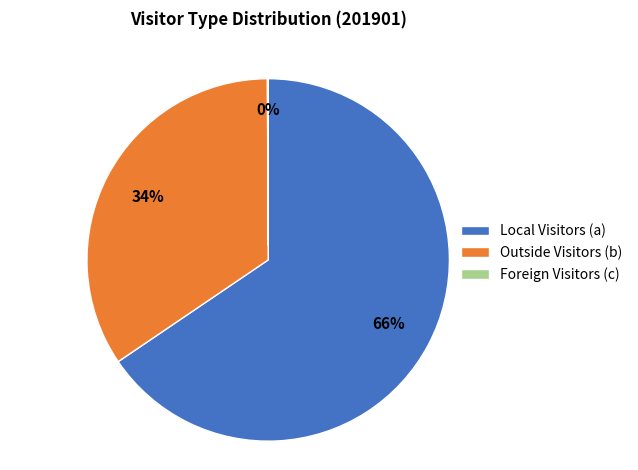

Does any single category account for the majority?

Yes